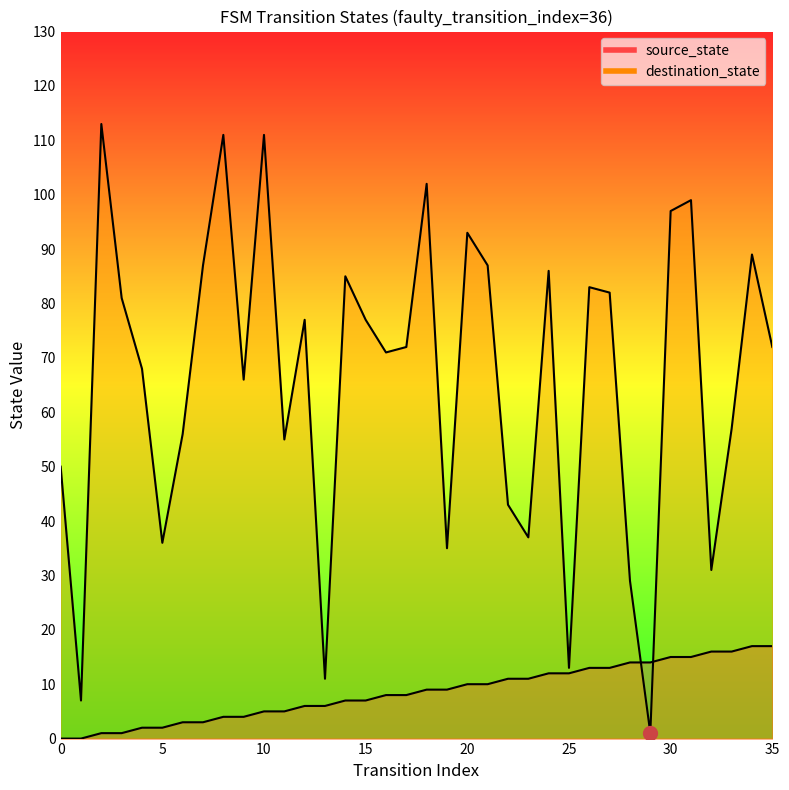

What is the value of the source_state point at the 4th from the left?

1